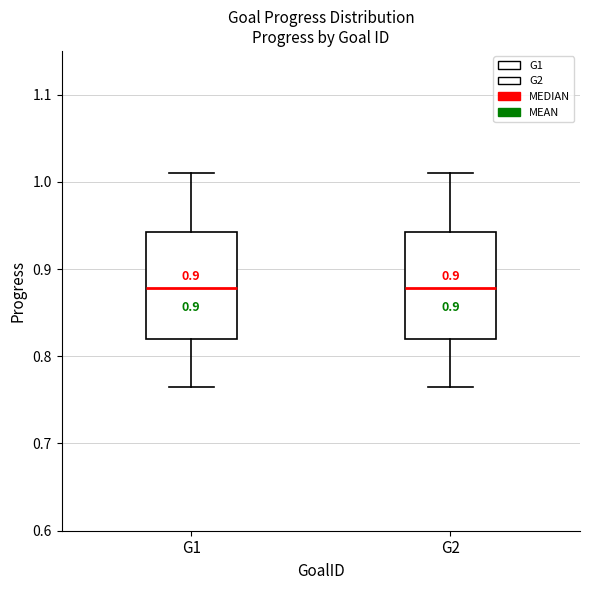

Reading left to right, transcribe this box plot: for each box, give where its median line is, the range the box spans, and where its two whiskers end, as read against the y-axis. The values are not printed on the chart, so give them approximately, as read against the axis.

G1: median 0.88, box 0.82 to 0.94, whiskers 0.76 to 1.01
G2: median 0.88, box 0.82 to 0.94, whiskers 0.76 to 1.01